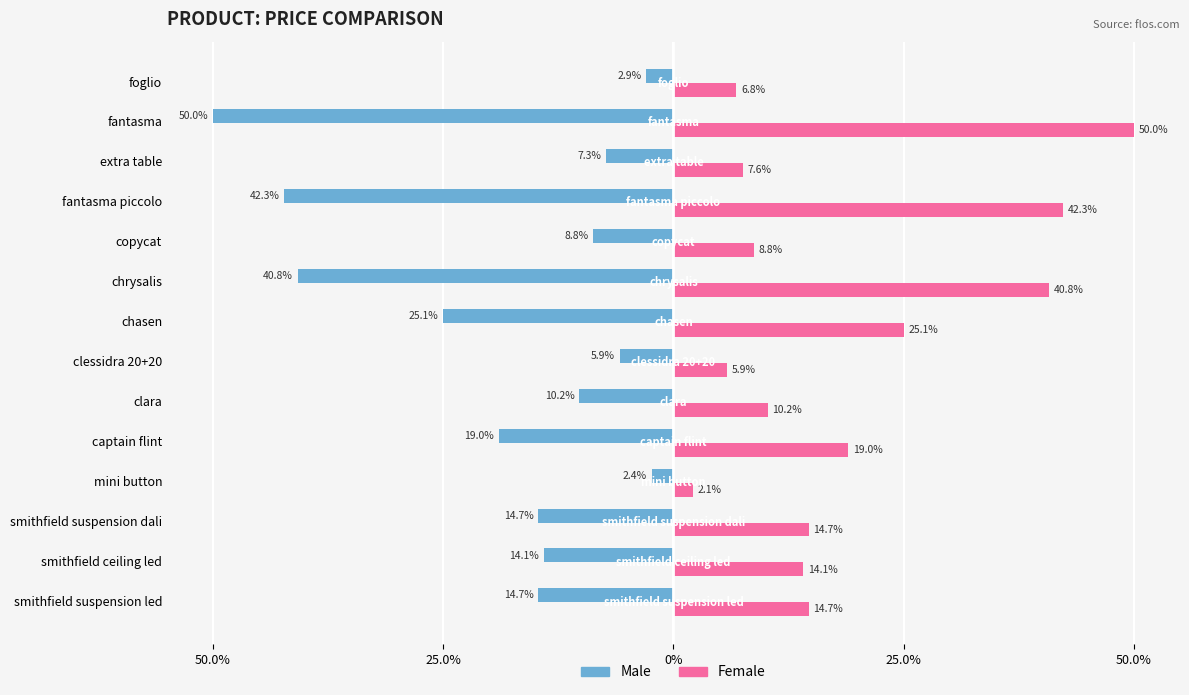

What are all the series names shown in the legend?

Male, Female